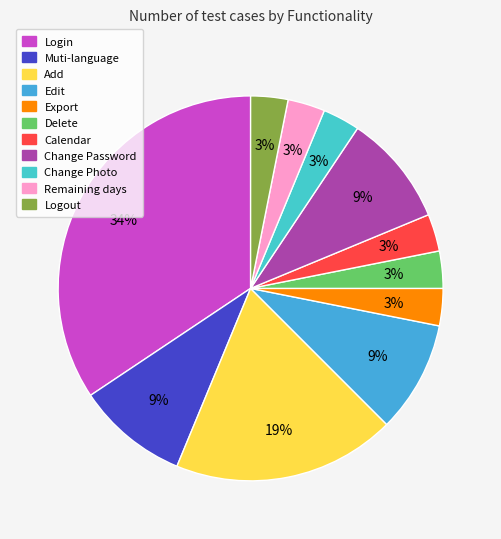

To the nearest percent, what is the difference between the largest and smallest slice percentages?

31%